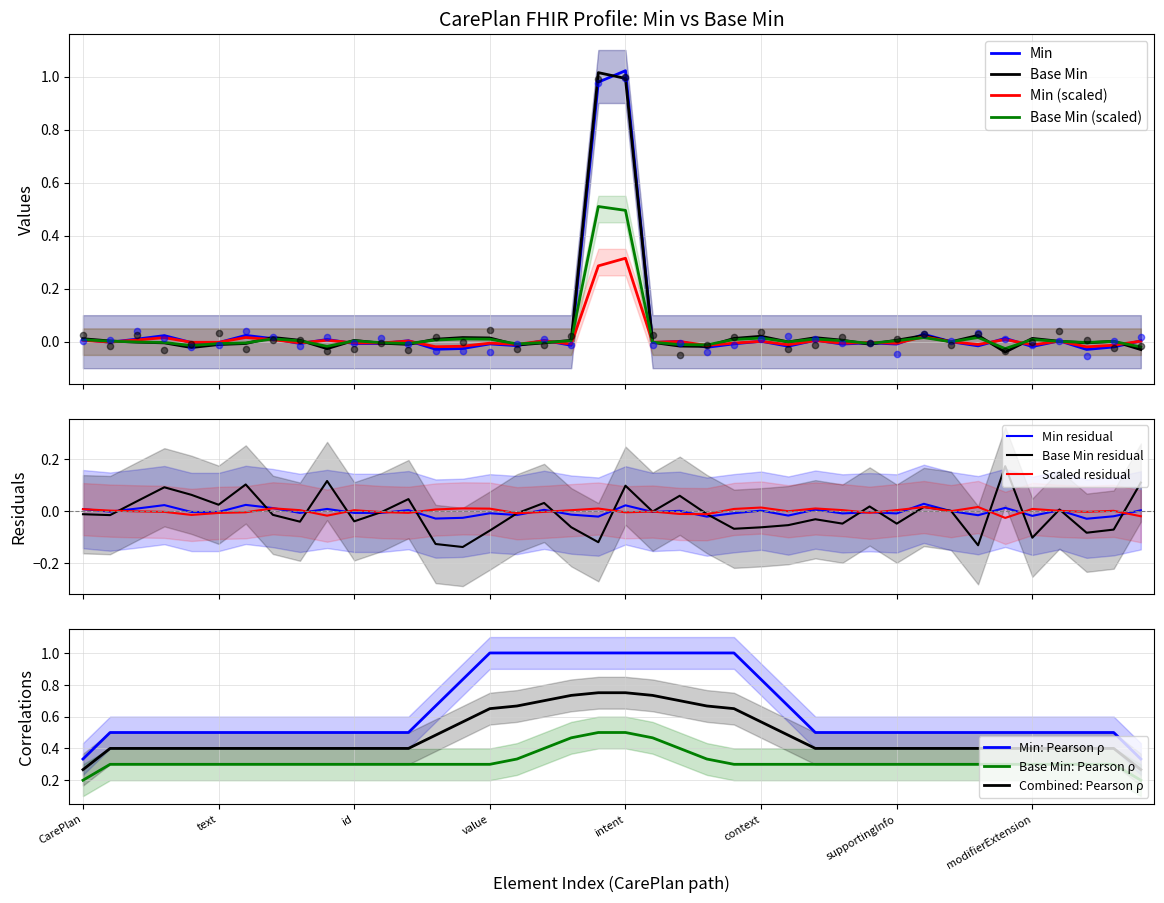

Which series has the largest total across all categories?

Base Min